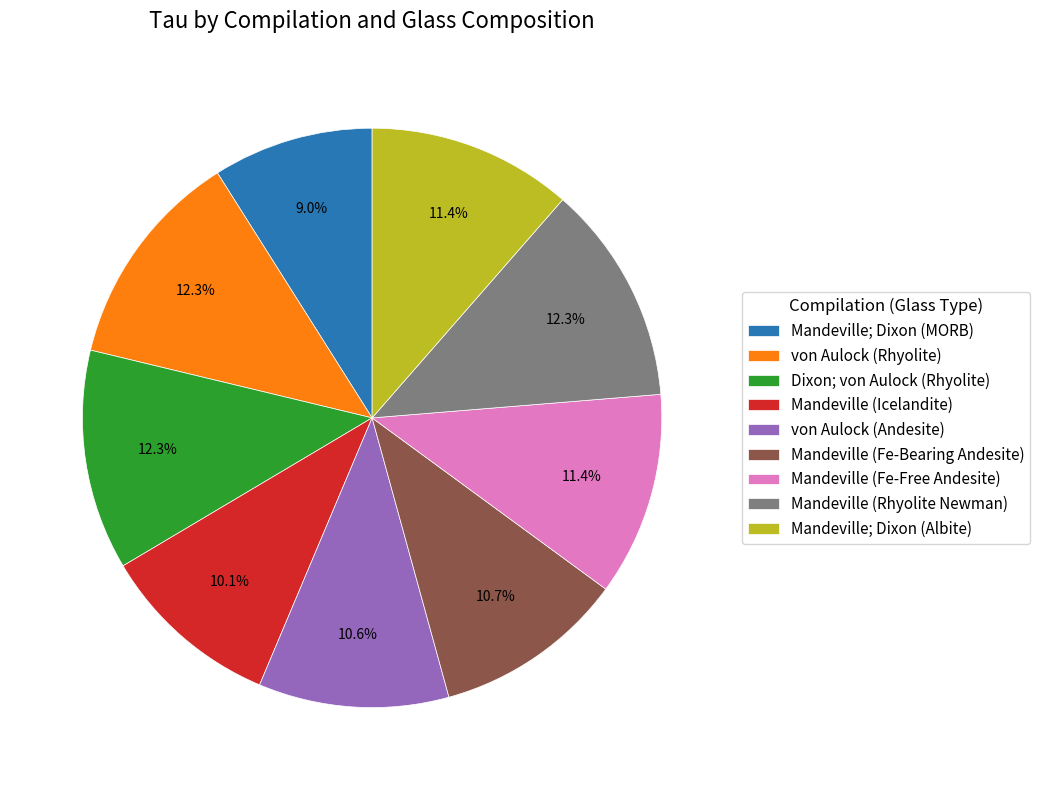

What percentage is NOT represented by von Aulock (Rhyolite)?

87.7%